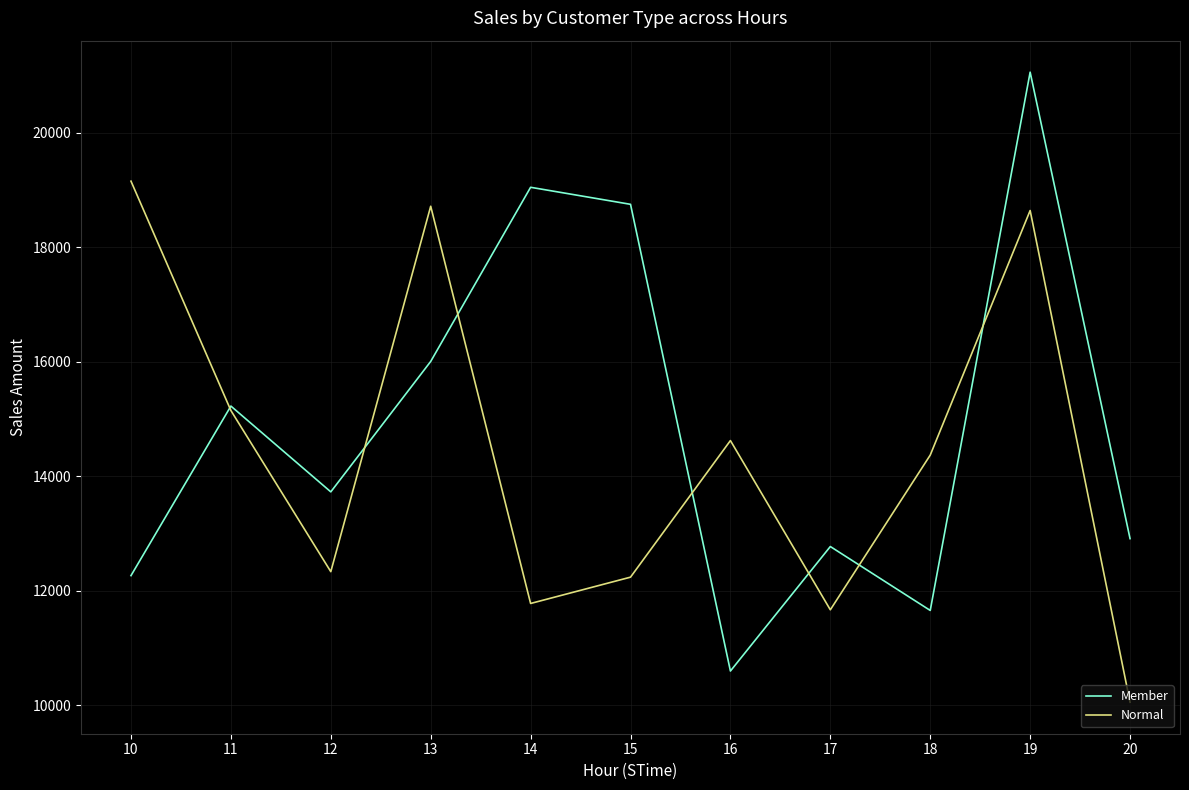

What is the difference between the Member values at 16 and 18?

1057.9